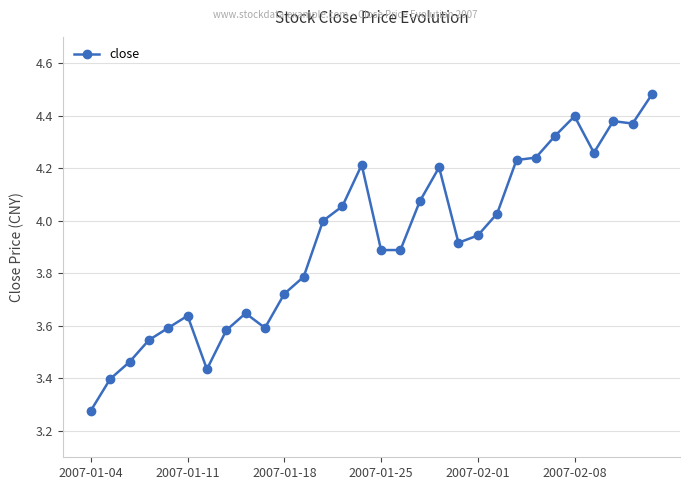

What is the difference between the second highest and minimum values?

1.1